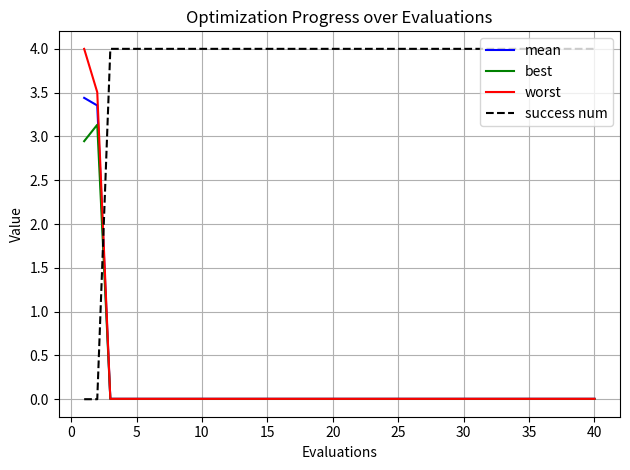

At how many categories does at least one series exceed 3?

40